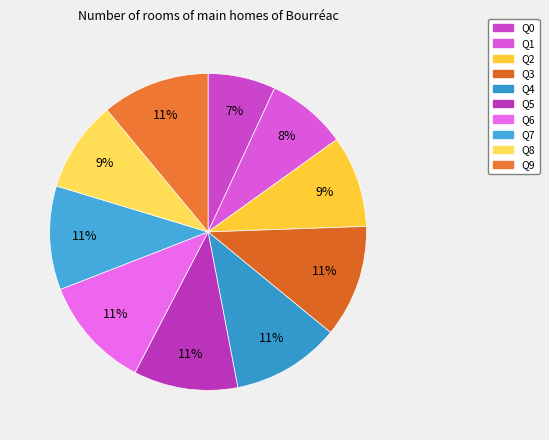

Which category has the biggest portion of the pie?

Q3